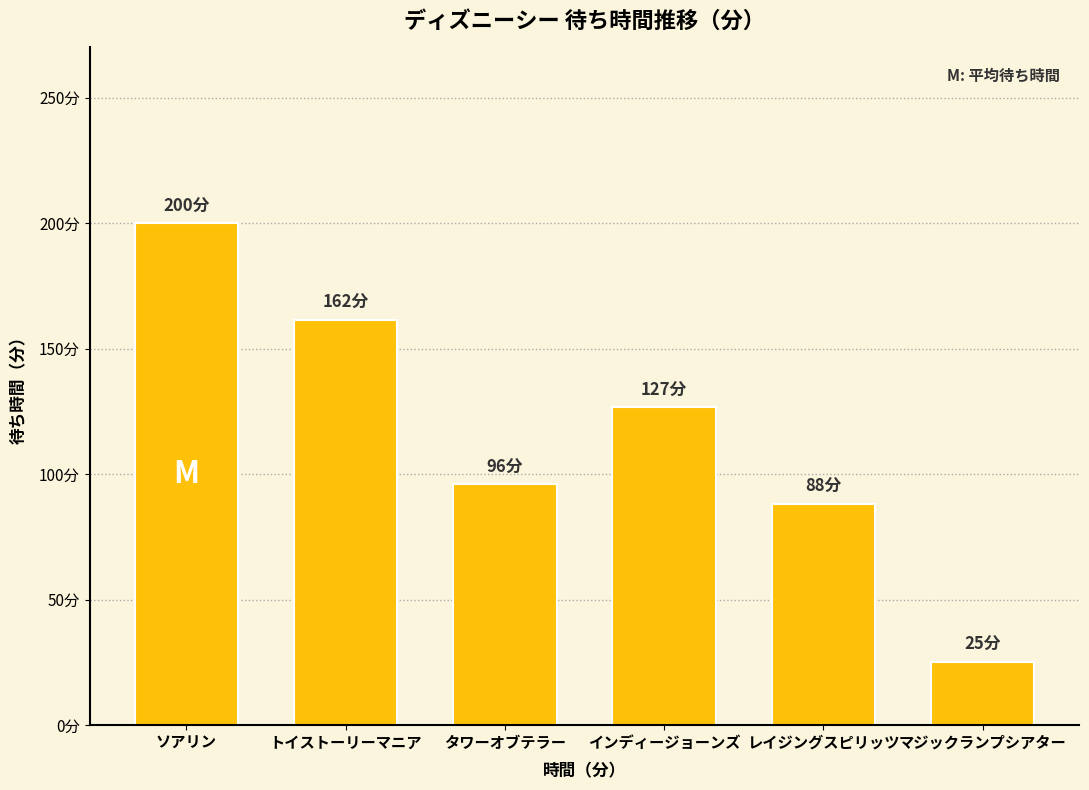

Which series has the largest total across all categories?

ソアリン